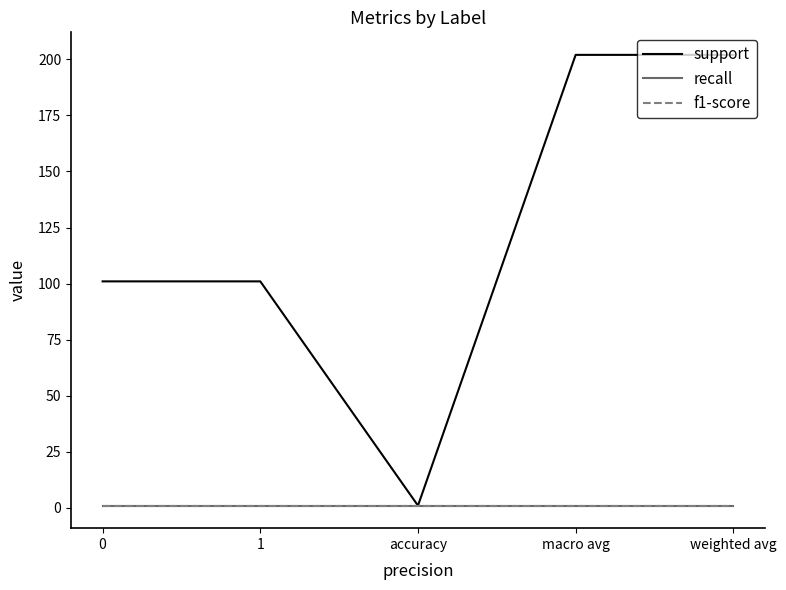

Does the chart display data point markers on the line(s)?

No